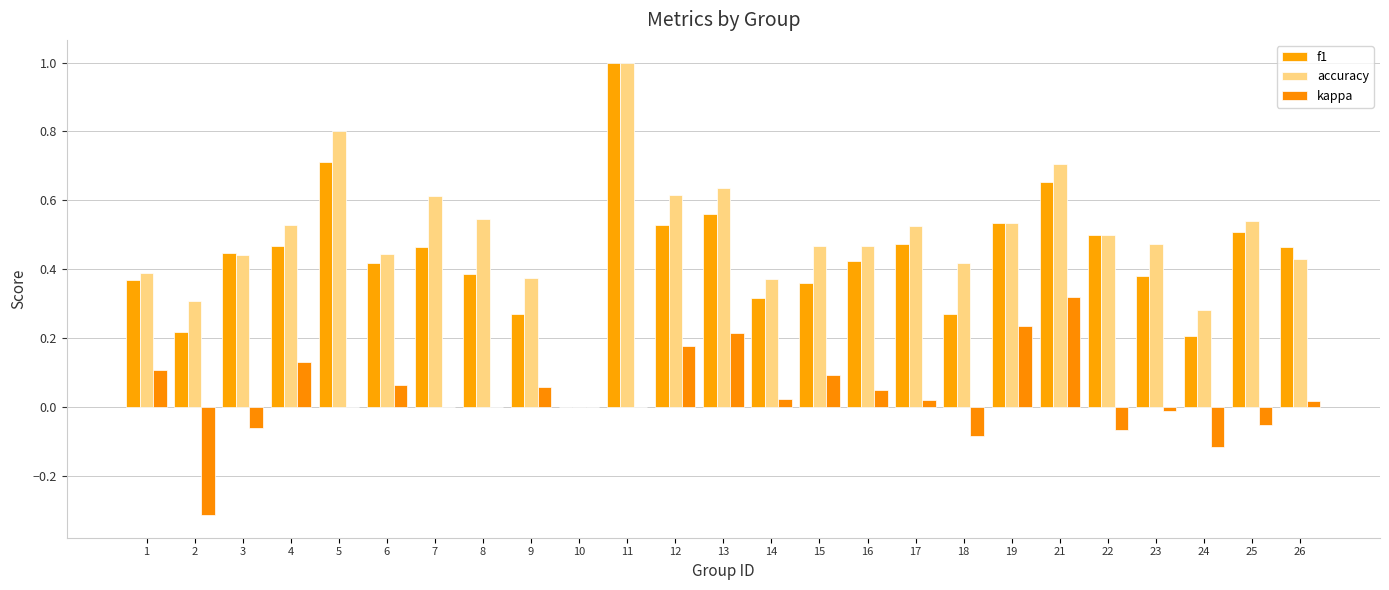

Is it true that accuracy equals 0.0 at 10?

True